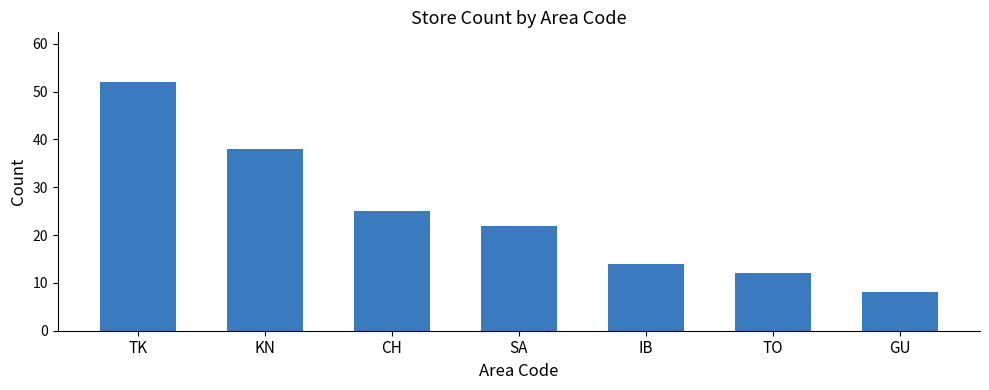

Reading left to right, extract all data points from this chart.

52	38	25	22	14	12	8